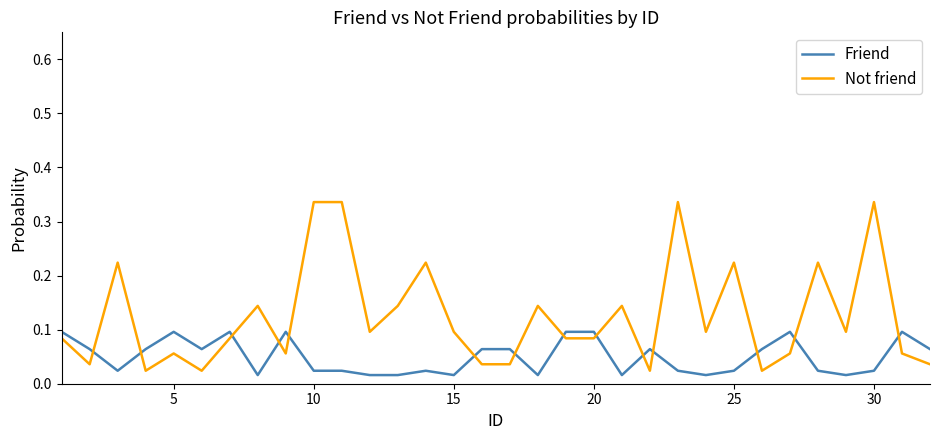

List the series in order of their overall mean, highest first.

Not friend, Friend